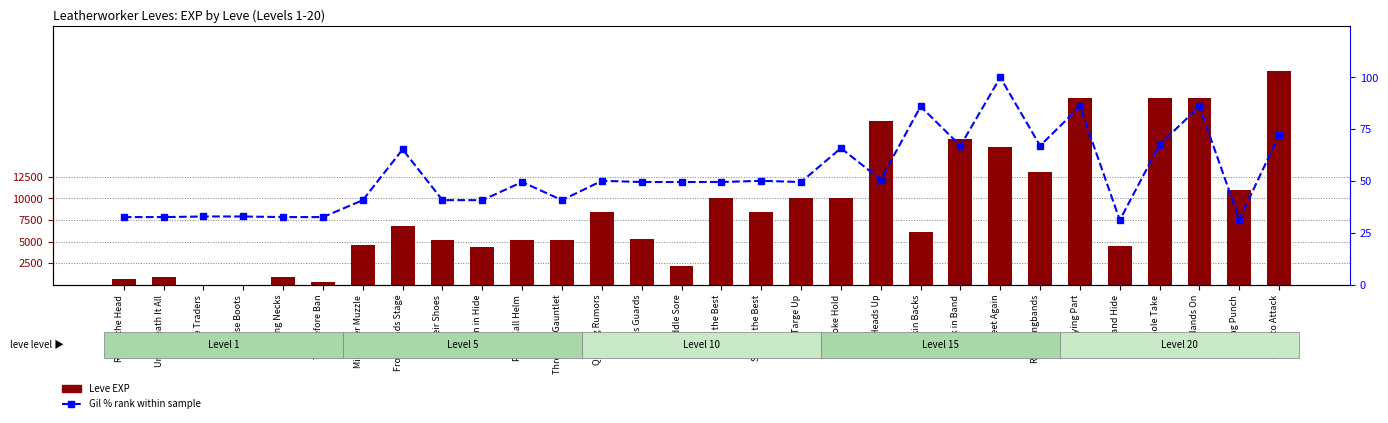

What is the label of the 21st bar from the left?

Skin Backs